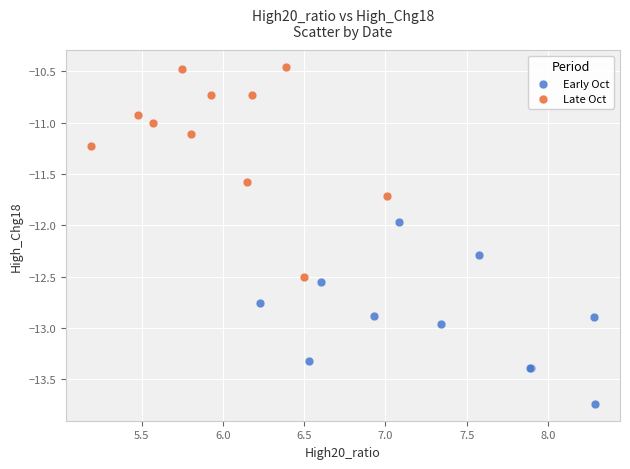

Which series contains the highest Y value?

Late Oct